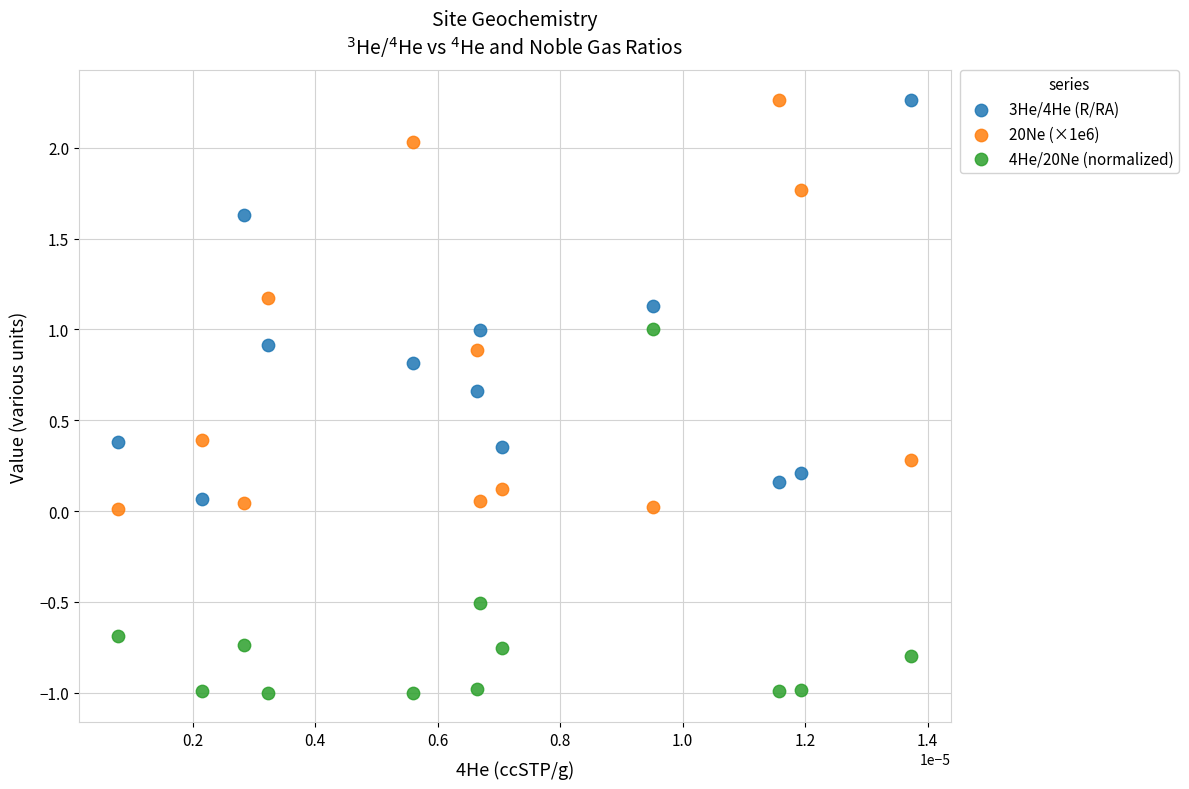

Across all data points, what is the range of Y values (max minus min)?

3.3